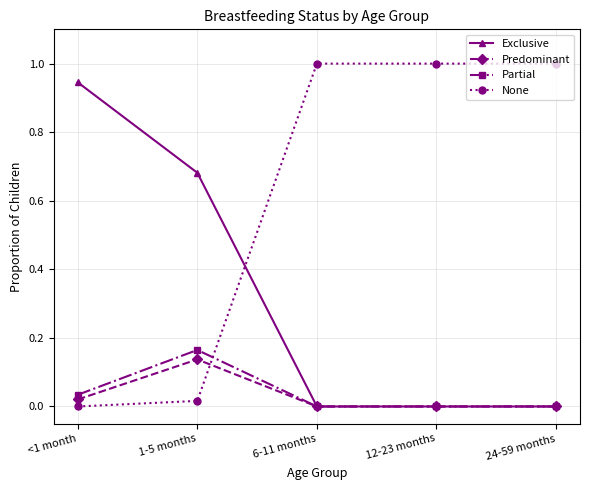

What is the greatest value displayed?

1.0